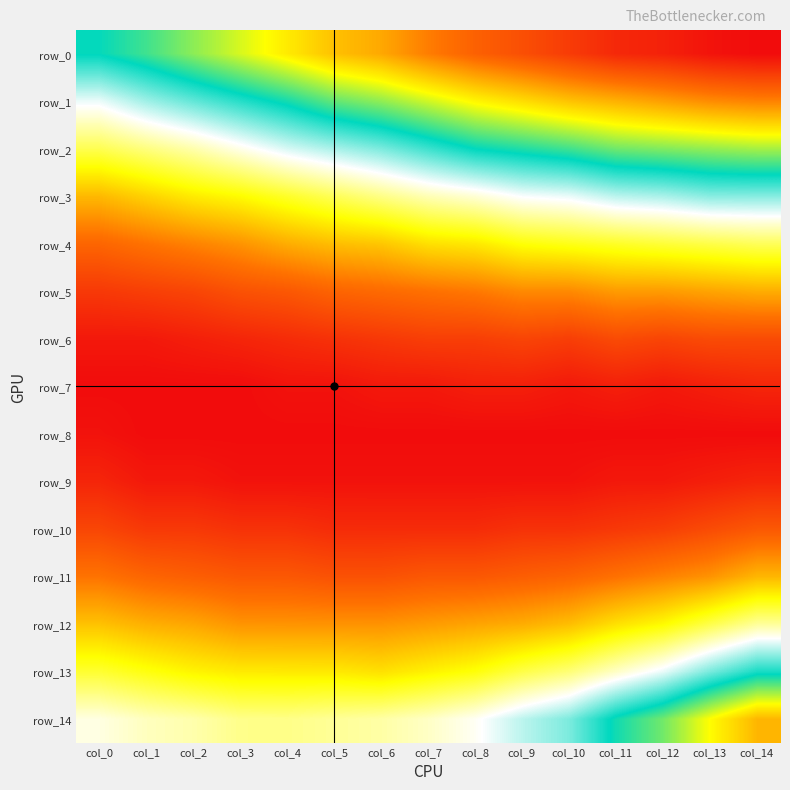

Rank the categories by row_1 value from highest to lowest.

col_14, col_13, col_12, col_11, col_10, col_9, col_8, col_7, col_6, col_5, col_4, col_3, col_2, col_1, col_0